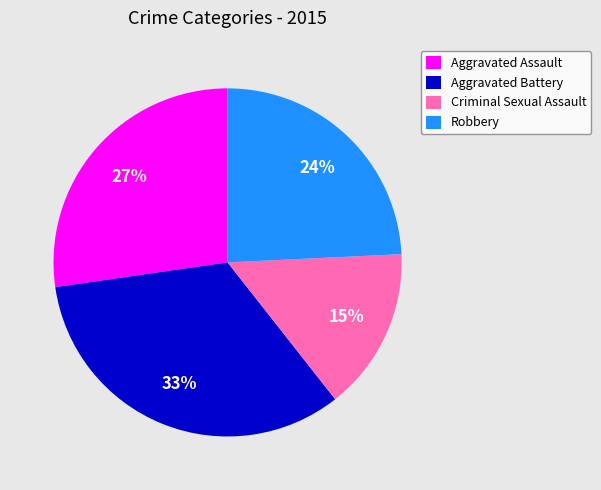

What is the ratio of the value at Aggravated Assault to the value at Aggravated Battery?

0.8